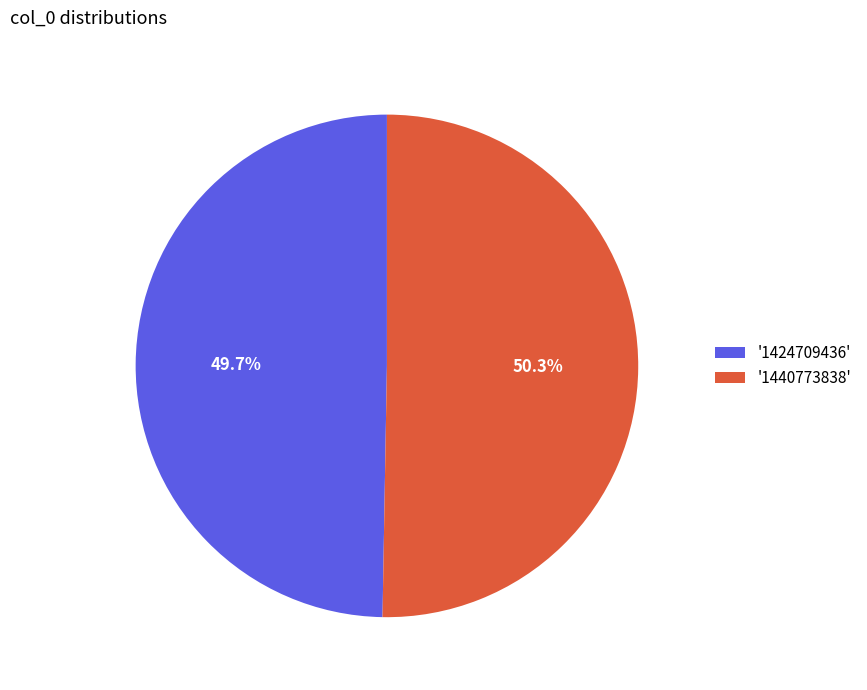

What is the ratio of the value at '1424709436' to the value at '1440773838'?

1.0